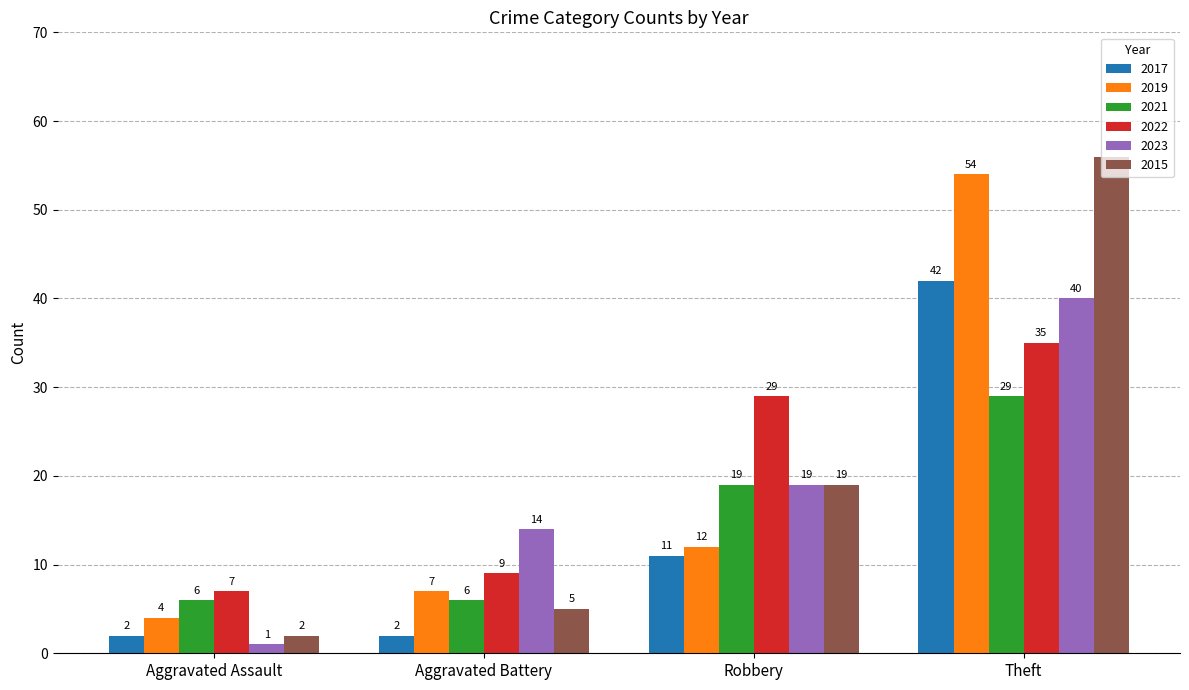

Reading left to right, list all the values displayed in this chart.

2017: Aggravated Assault=2	Aggravated Battery=2	Robbery=11	Theft=42
2019: Aggravated Assault=4	Aggravated Battery=7	Robbery=12	Theft=54
2021: Aggravated Assault=6	Aggravated Battery=6	Robbery=19	Theft=29
2022: Aggravated Assault=7	Aggravated Battery=9	Robbery=29	Theft=35
2023: Aggravated Assault=1	Aggravated Battery=14	Robbery=19	Theft=40
2015: Aggravated Assault=2	Aggravated Battery=5	Robbery=19	Theft=56